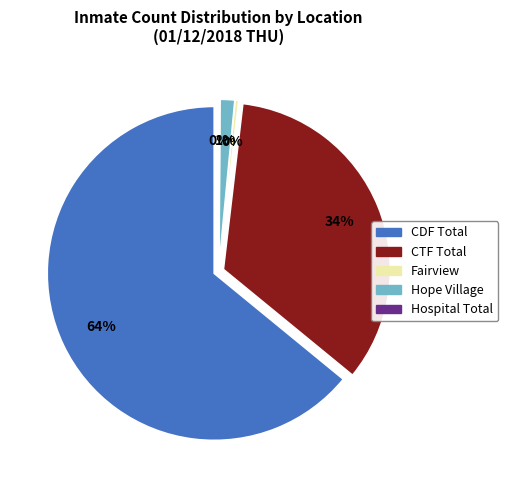

What is the change in value from Hope Village to Hospital Total?

-27